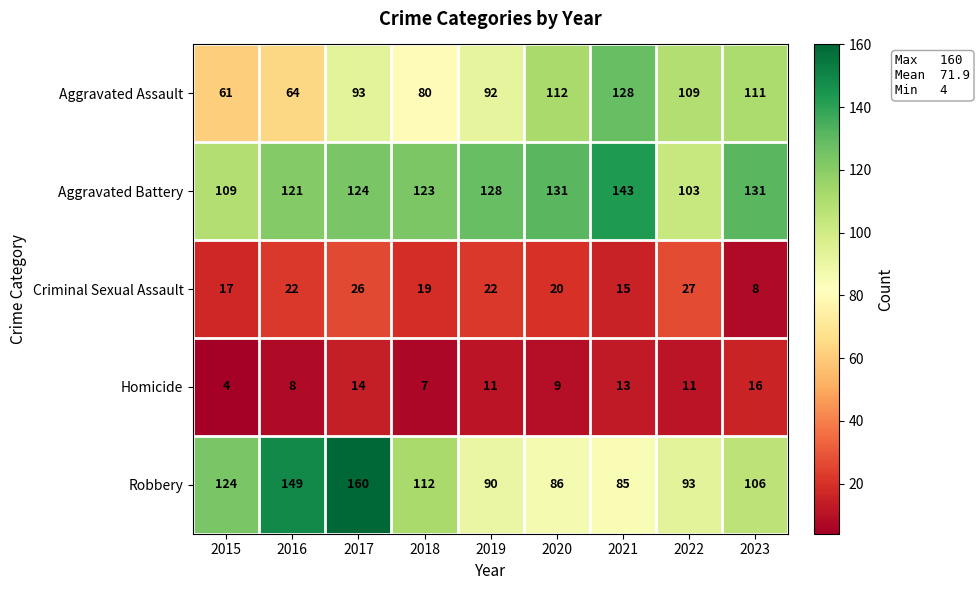

Count the Criminal Sexual Assault values in the range 17 to 22.

5